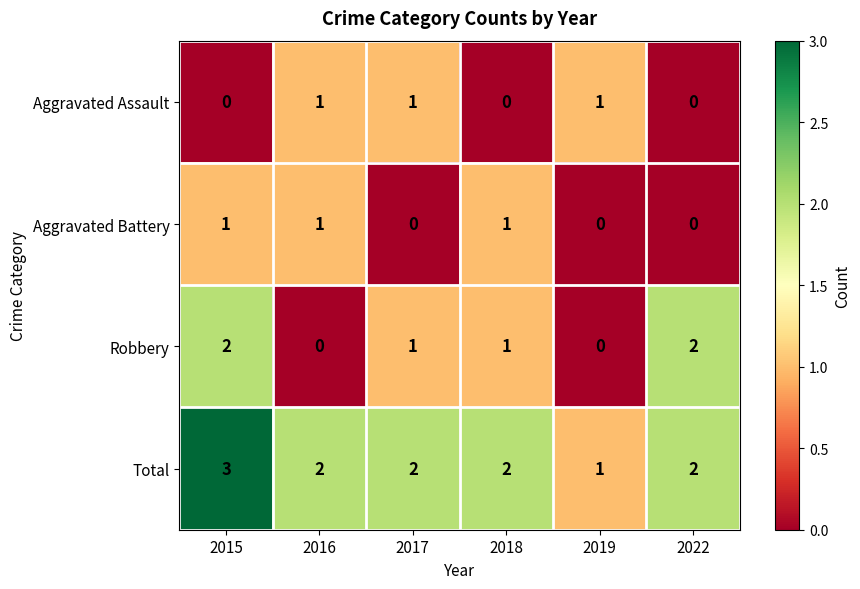

Reading left to right, list all the values displayed in this chart.

Aggravated Assault: 2015=0	2016=1	2017=1	2018=0	2019=1	2022=0
Aggravated Battery: 2015=1	2016=1	2017=0	2018=1	2019=0	2022=0
Robbery: 2015=2	2016=0	2017=1	2018=1	2019=0	2022=2
Total: 2015=3	2016=2	2017=2	2018=2	2019=1	2022=2